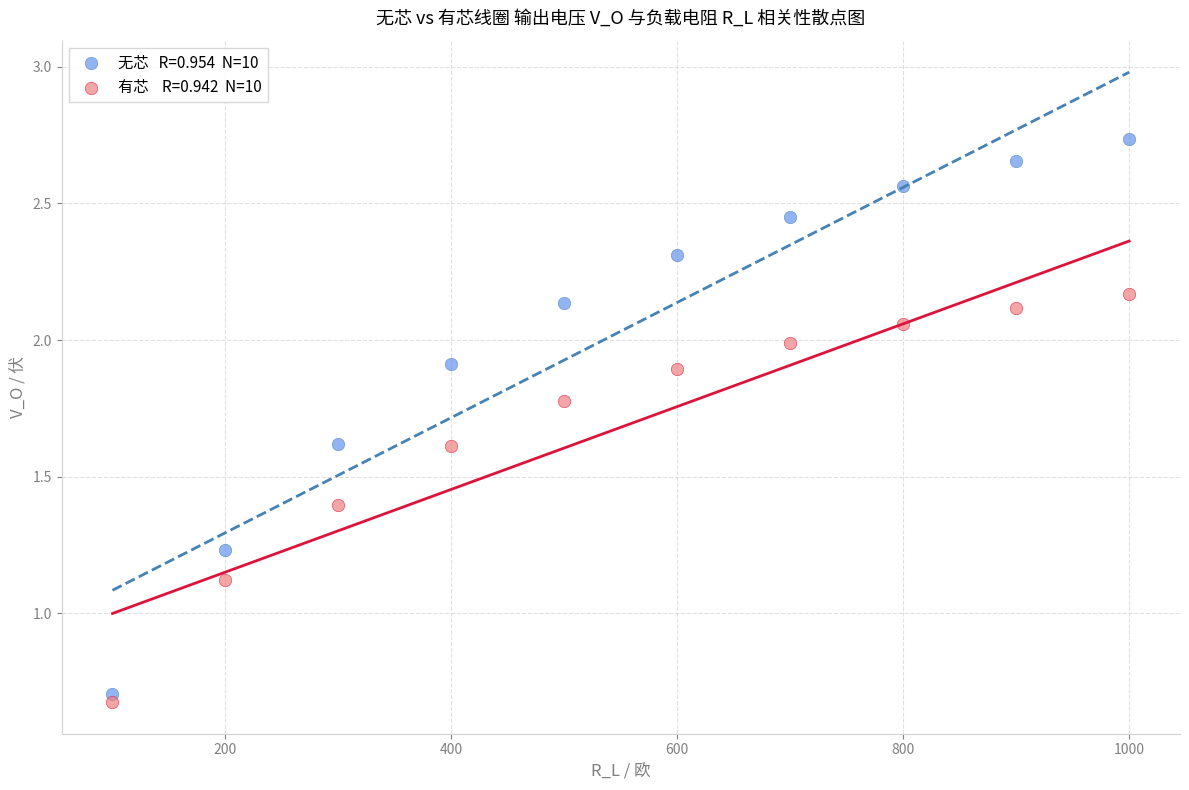

Across all series, what Y value is closest to 1?

1.1